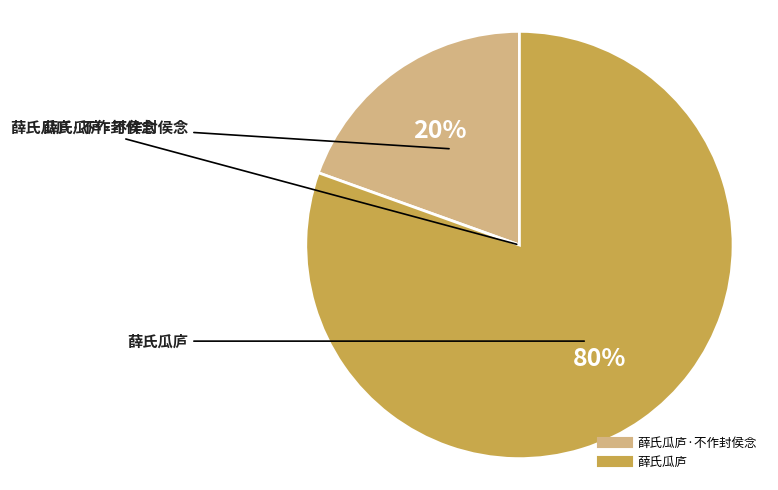

To the nearest percent, what is the average slice percentage?

50%